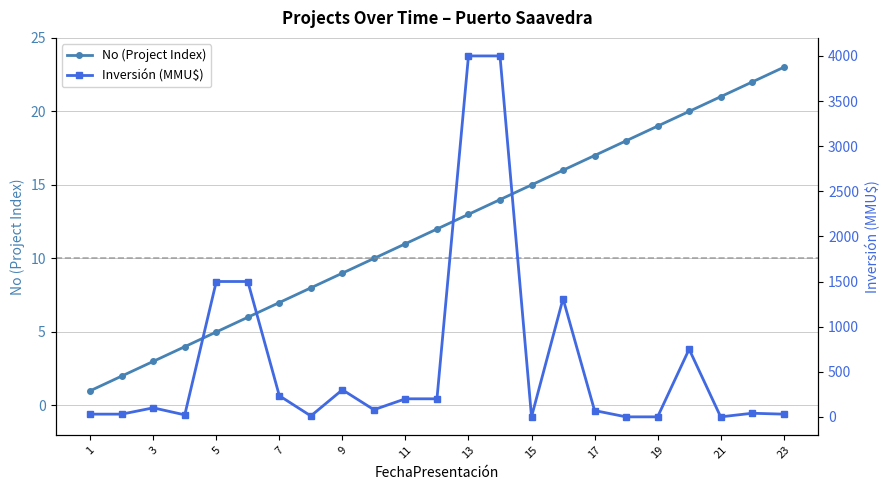

How many times do Inversión (MMU$) and No (Project Index) cross each other?

6